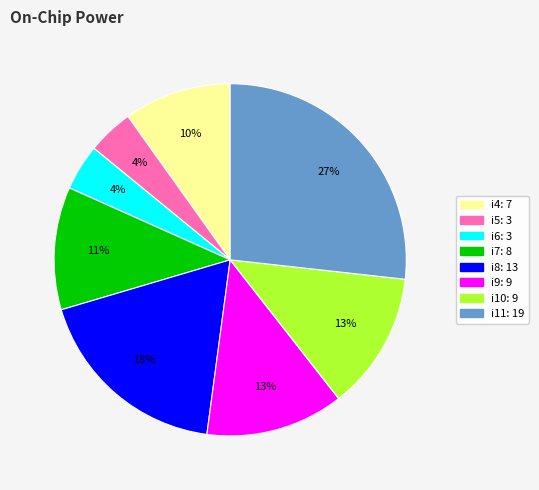

To the nearest percent, what is the average slice percentage?

12%